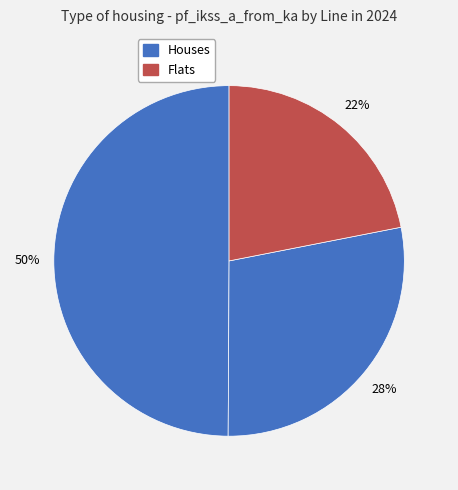

How many segments does this pie chart have?

3